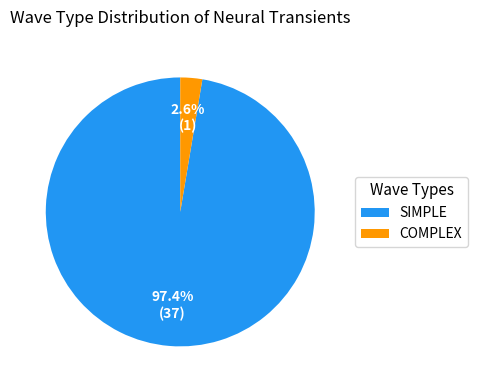

What is the smallest slice in the pie chart?

COMPLEX